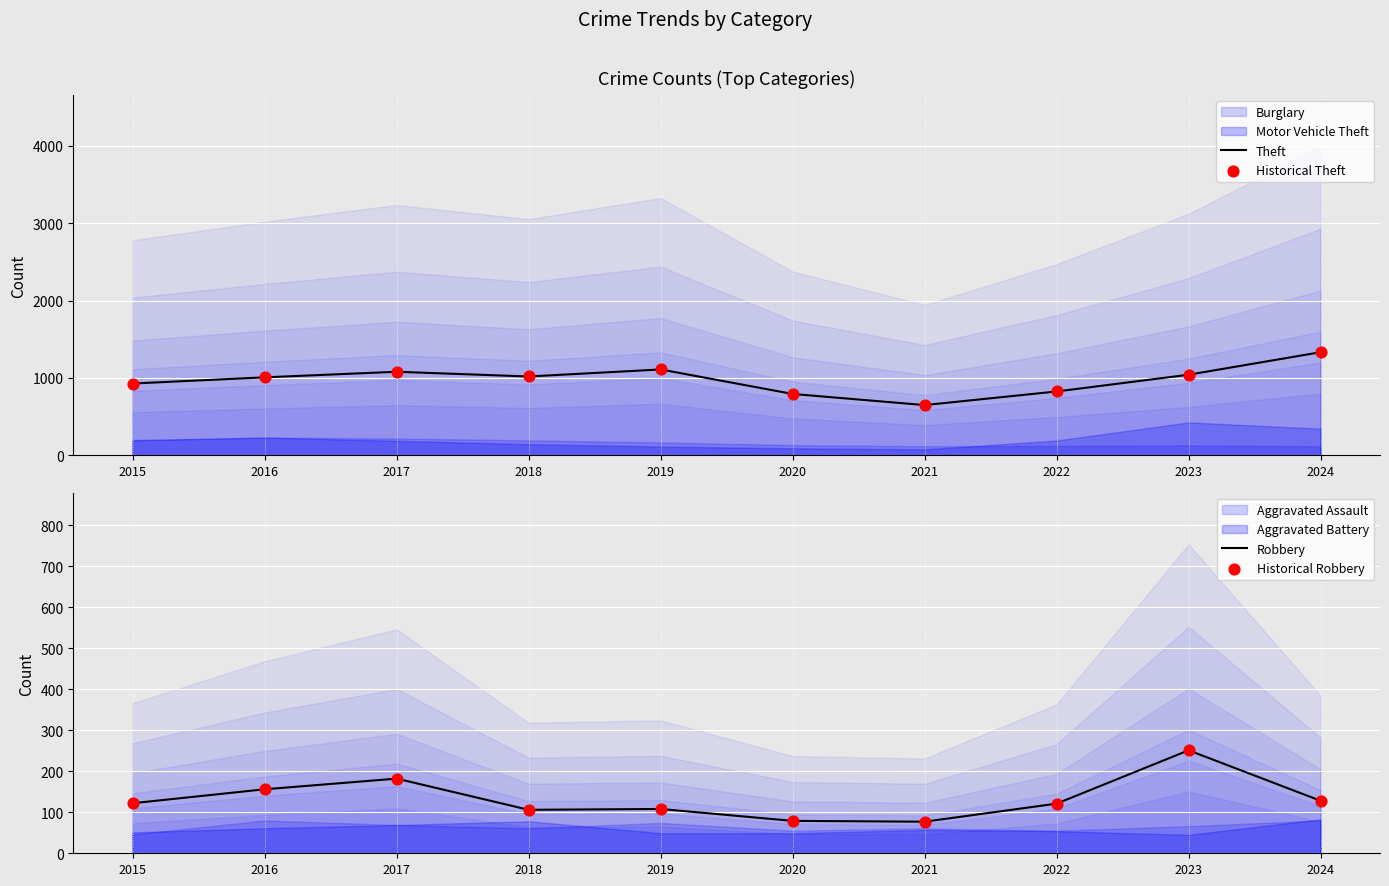

At which category is the sum across all series the highest?

2024